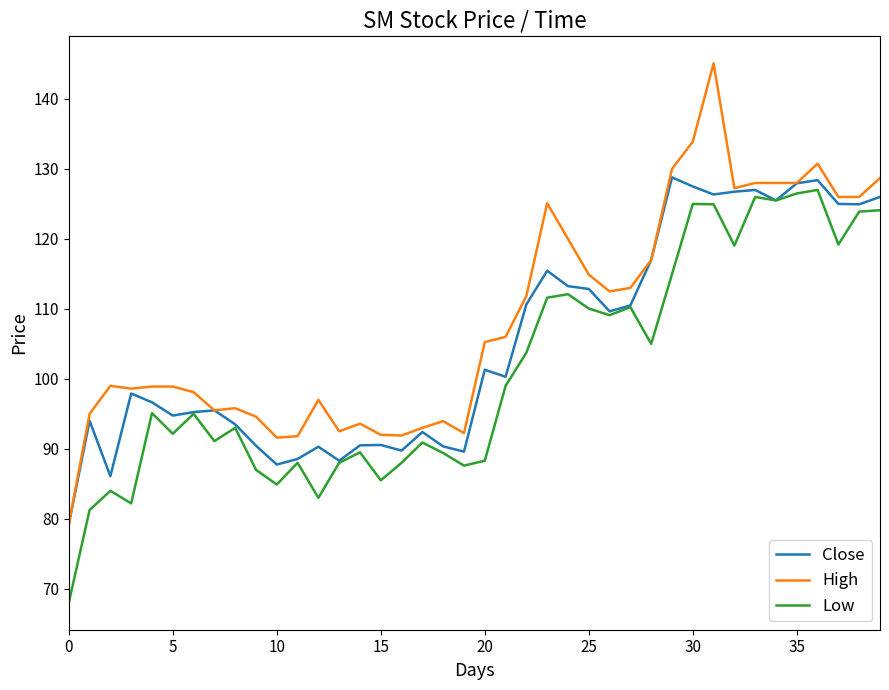

Rank the series by their average value, from lowest to highest.

Low, Close, High